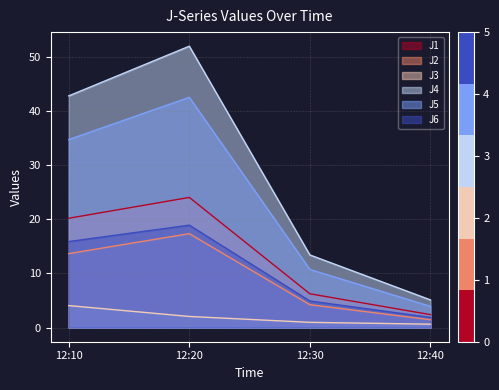

Rank the series at 12:20 from highest to lowest value.

J4, J5, J1, J6, J2, J3